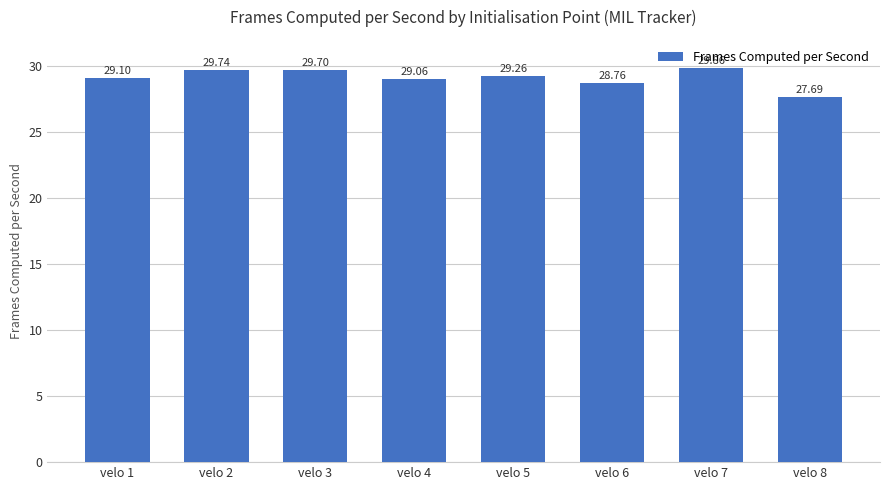

What is the minimum value shown in the chart?

27.7